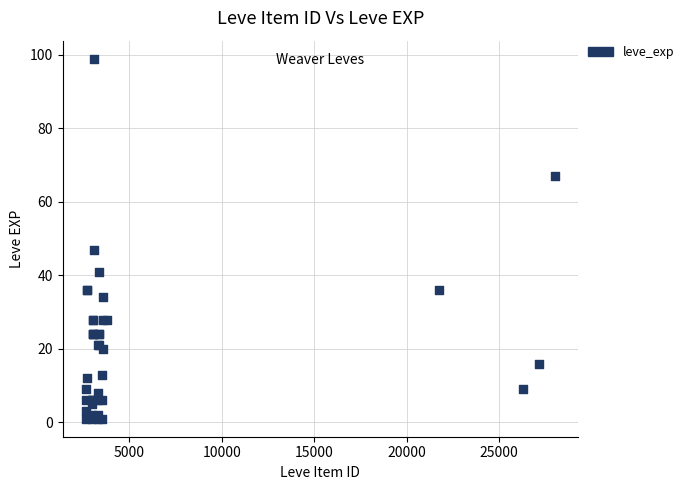

What Y value in the scatter plot is closest to 50?

47